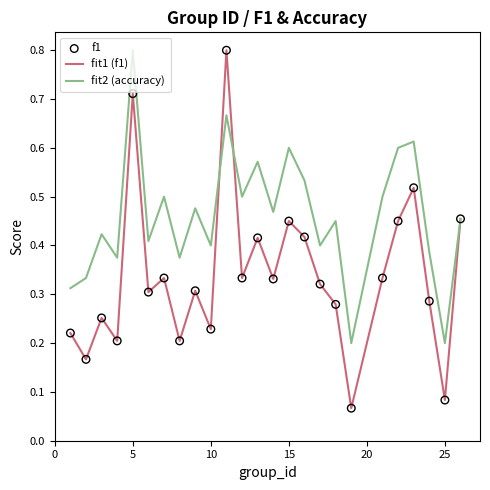

Which series has the largest total across all categories?

fit2 (accuracy)